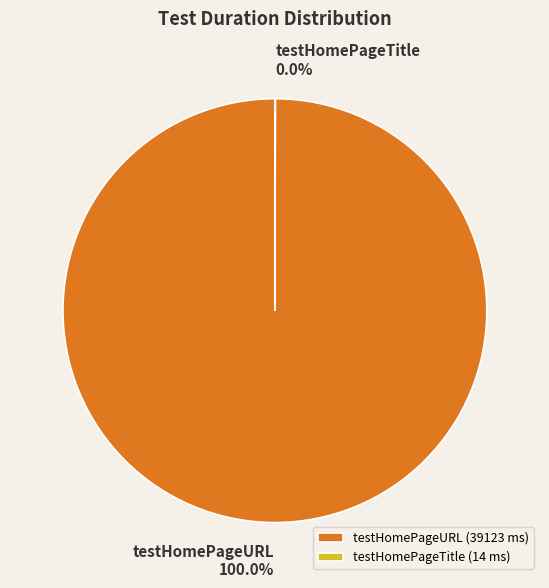

Is testHomePageURL the majority of the pie?

Yes